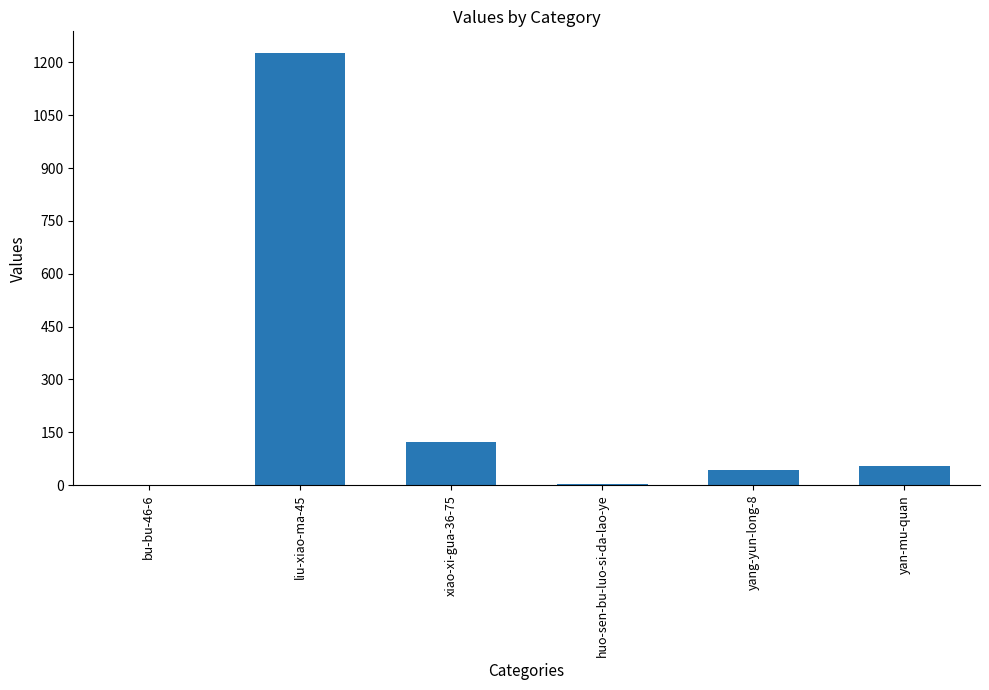

Between huo-sen-bu-luo-si-da-lao-ye and liu-xiao-ma-45, which is larger?

liu-xiao-ma-45